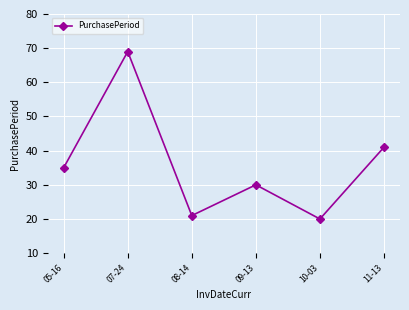

What is the average value?

36